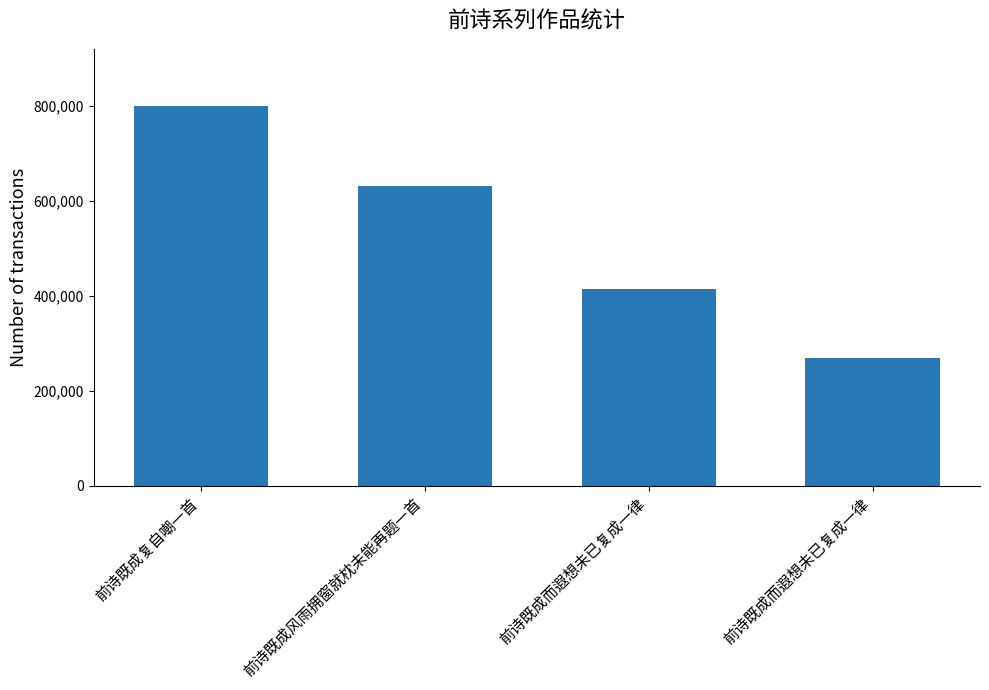

How many bars are there in total?

4